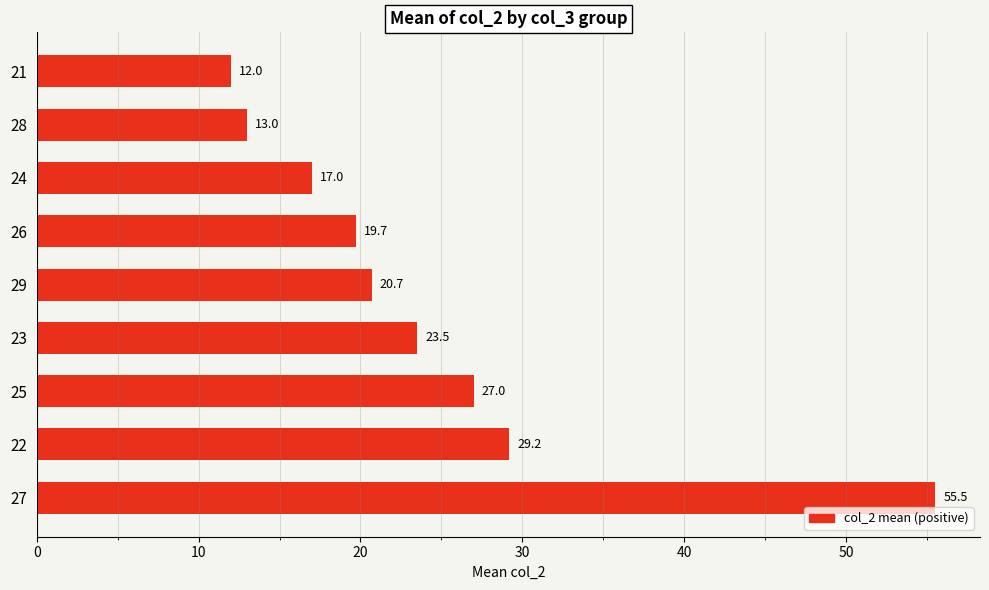

Reading top to bottom, what are all the values shown in this chart?

21=12.0	28=13.0	24=17.0	26=19.7	29=20.7	23=23.5	25=27.0	22=29.2	27=55.5